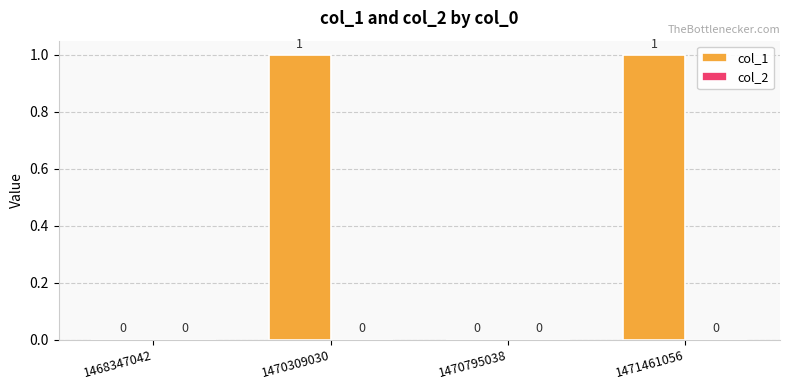

True or false: the data shows 1 at 1471461056.

True